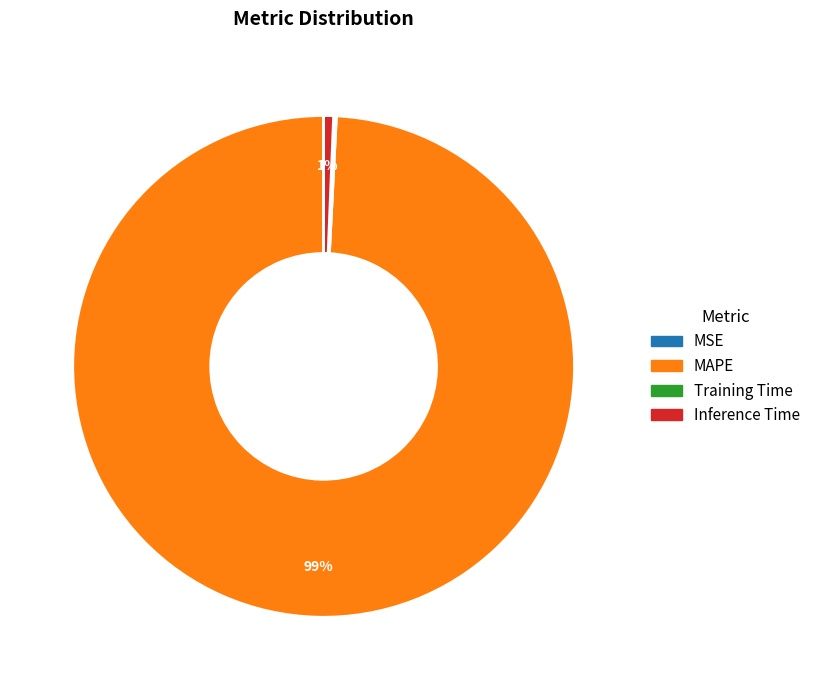

Is there any slice that represents more than half of the pie?

Yes